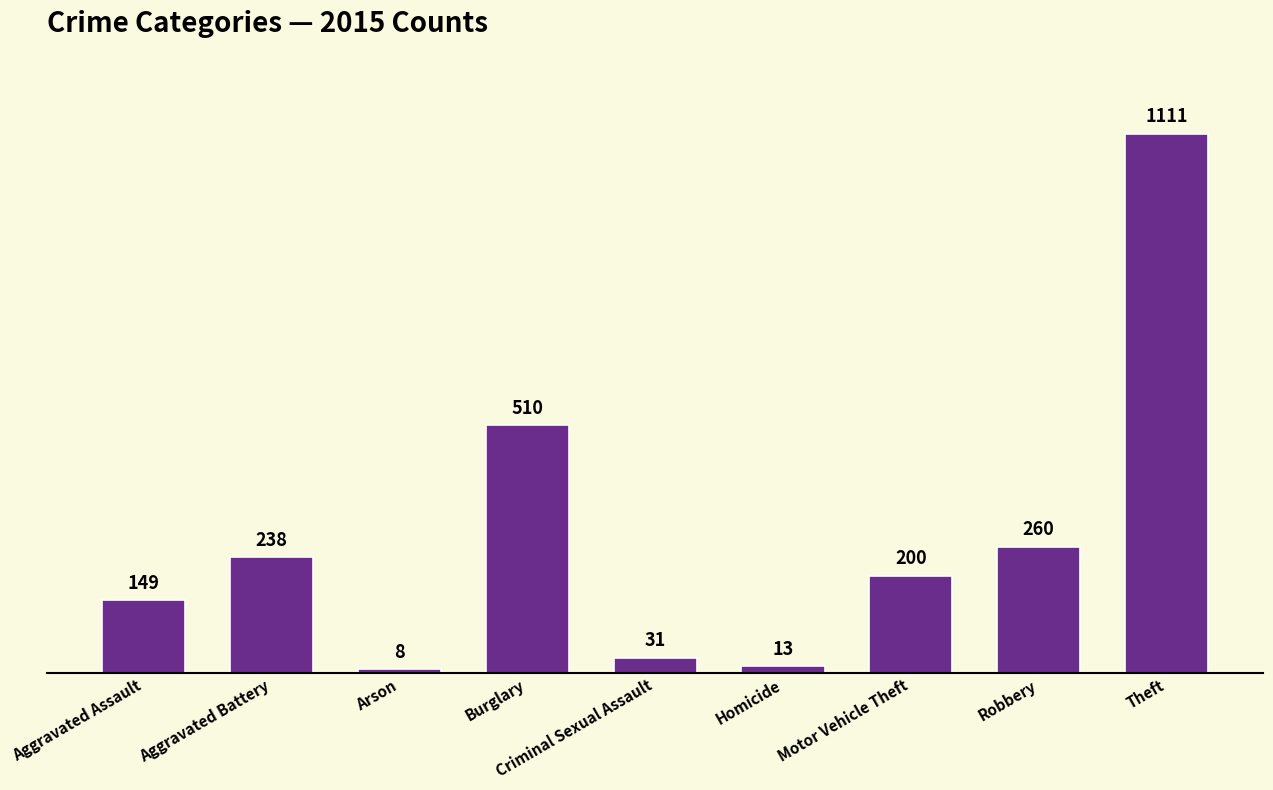

Reading left to right, list all the values displayed in this chart.

149	238	8	510	31	13	200	260	1111